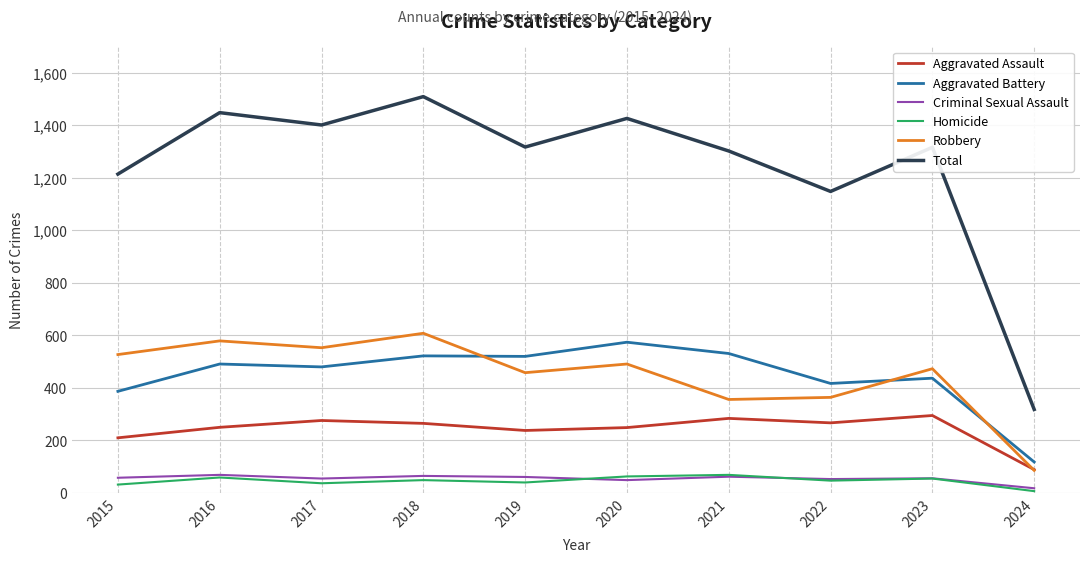

What is the difference between the second highest and minimum values in the Criminal Sexual Assault series?

47